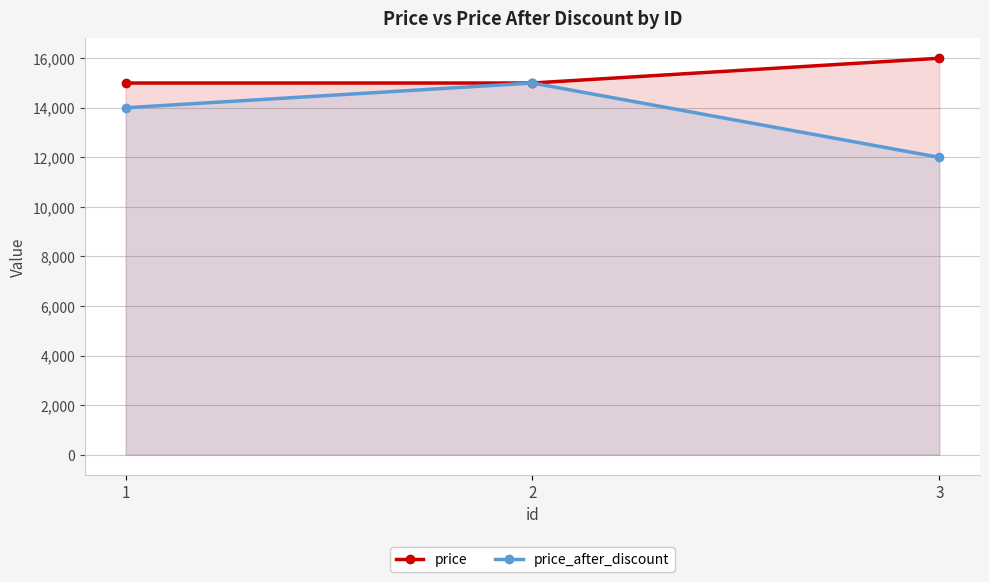

The value of price_after_discount at 2 is 15000. True or false?

True